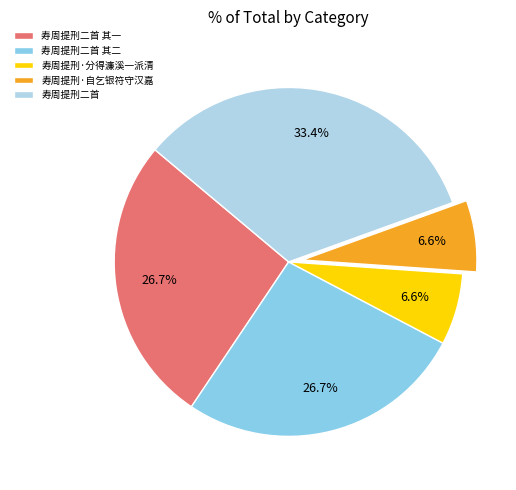

Which slice is the largest?

寿周提刑二首